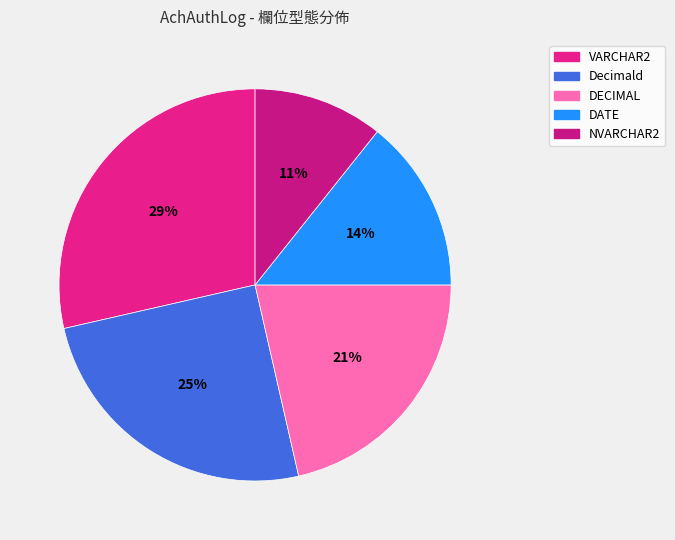

To the nearest percent, what is the difference between the largest and smallest slice percentages?

18%